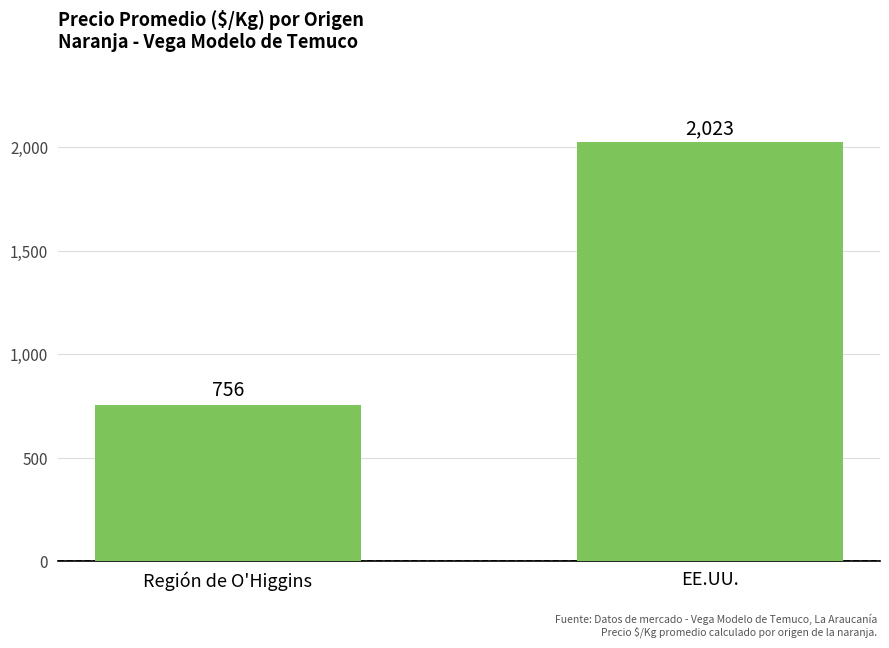

How many series are shown in this chart?

1